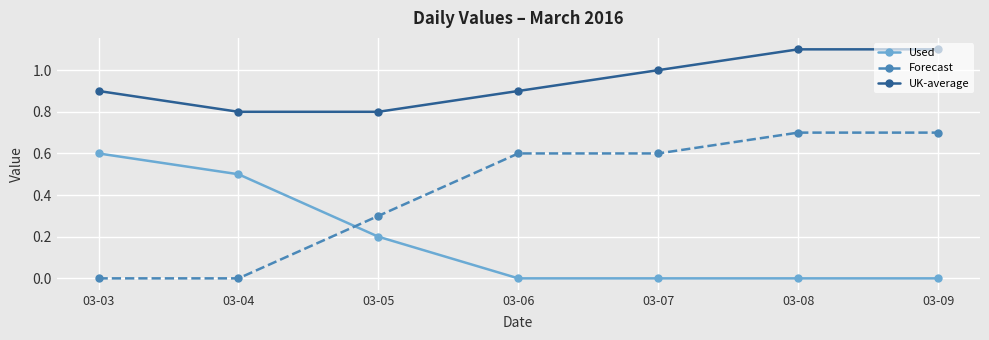

What is the average value of the UK-average series?

0.9